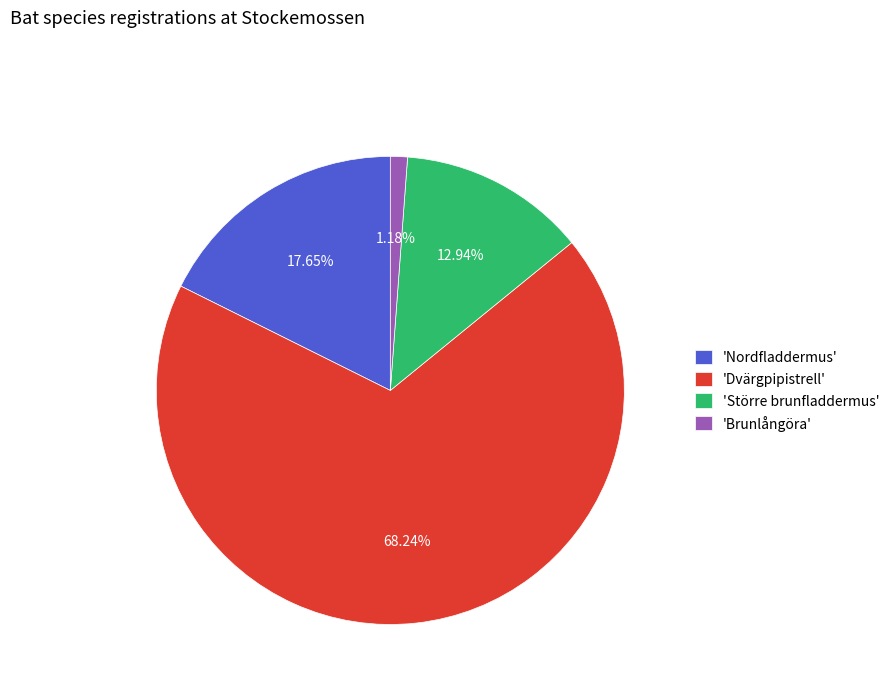

To the nearest percent, what is the difference between the largest and smallest slice percentages?

67%